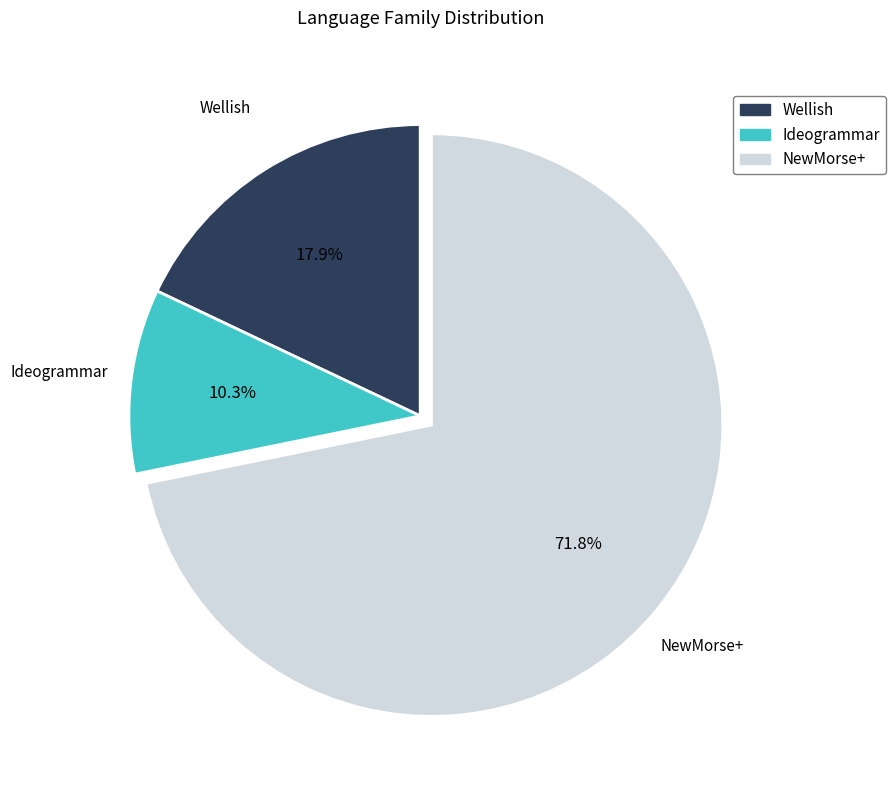

What percentage is NOT represented by Ideogrammar?

89.7%